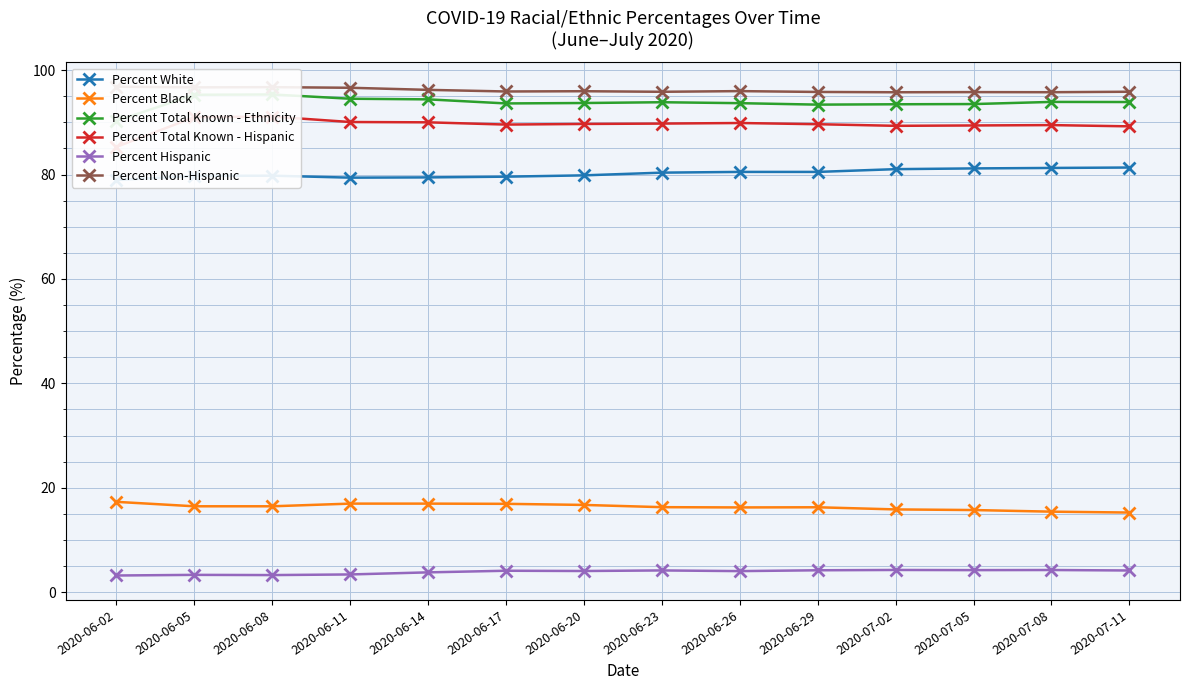

What is the difference between the Percent Black values at 2020-07-11 and 2020-06-14?

1.7